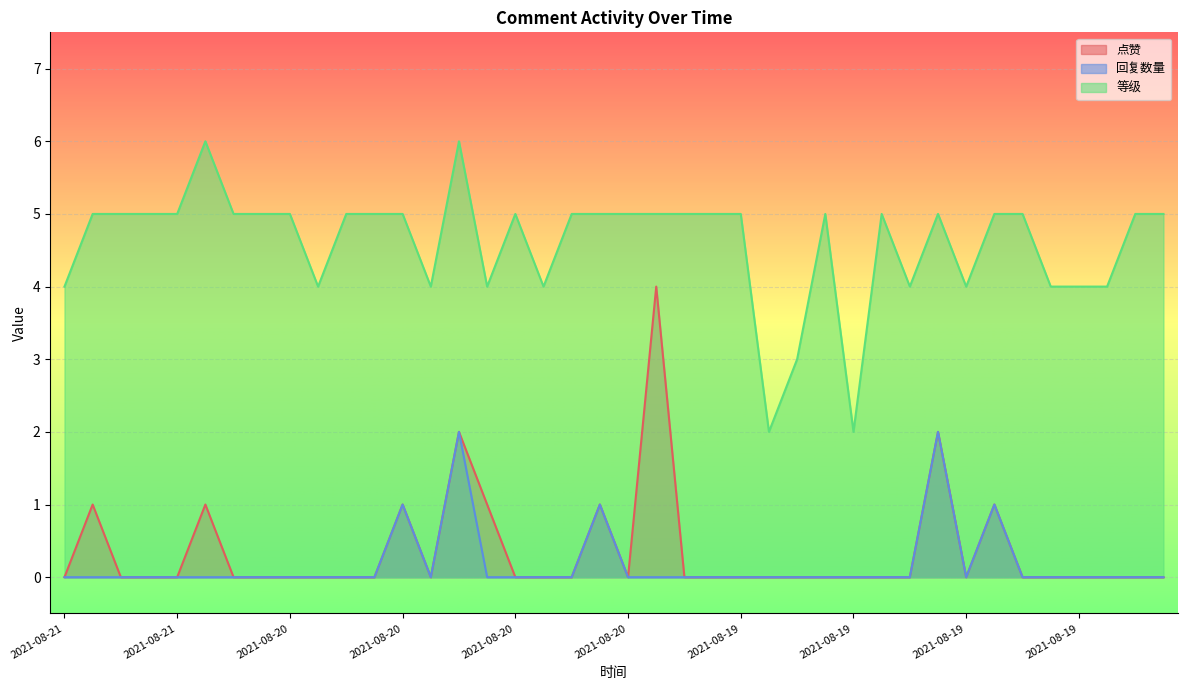

At which category does 点赞 reach its first local valley?

2021-08-20 12:06